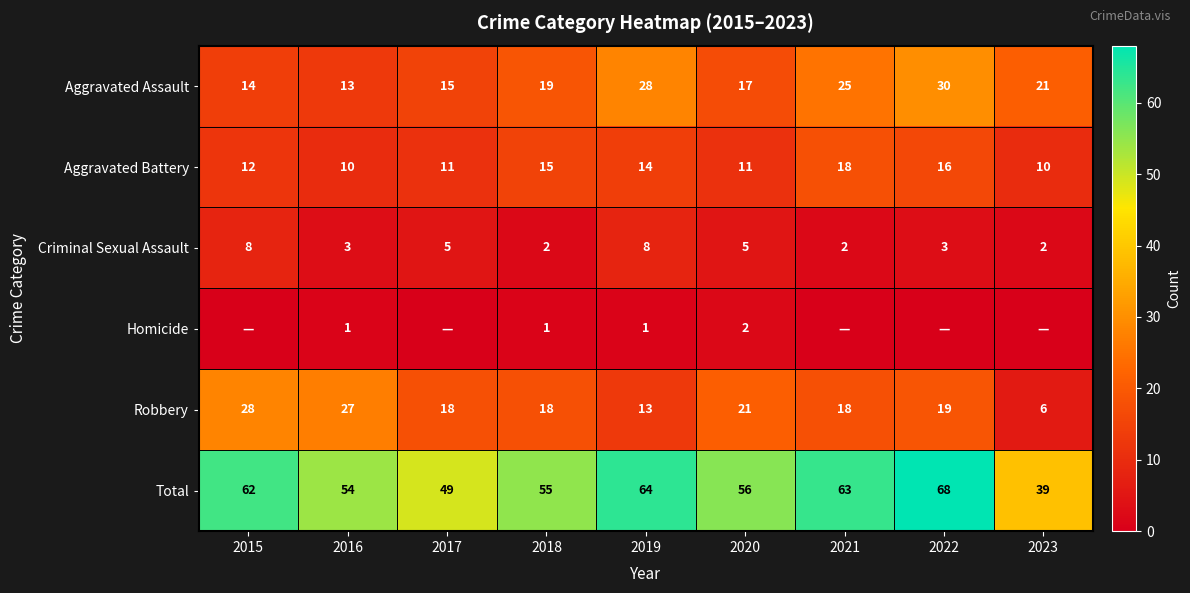

Which has a higher value, 2020 or 2017?

2020